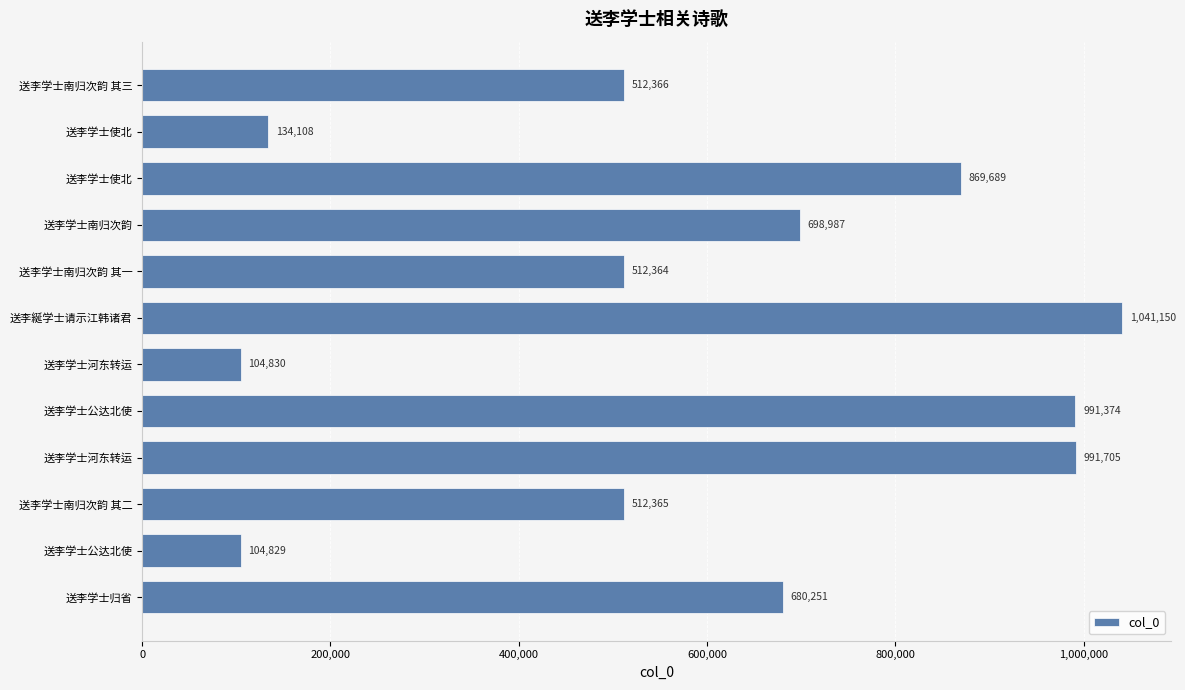

How many bars are there in total?

12